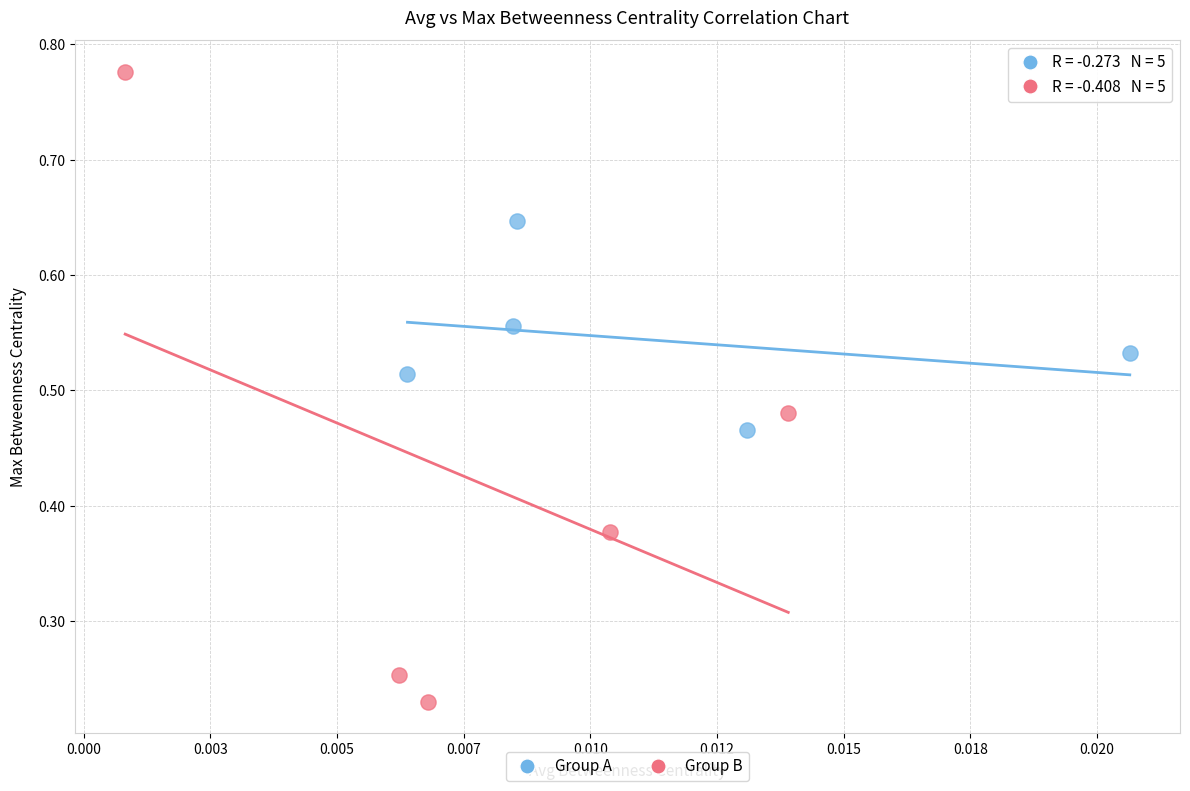

Which series reaches the minimum Y coordinate?

Group B